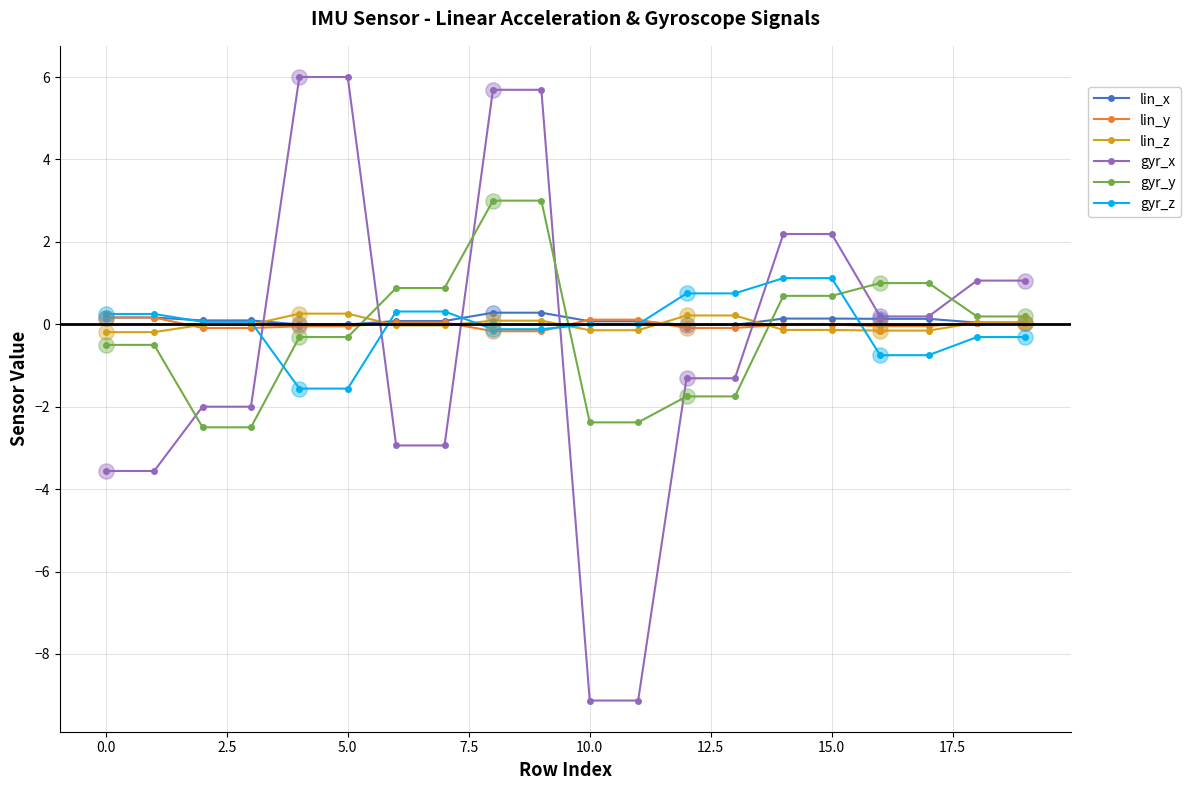

After their last crossing, which series has the higher values: gyr_x or lin_z?

gyr_x